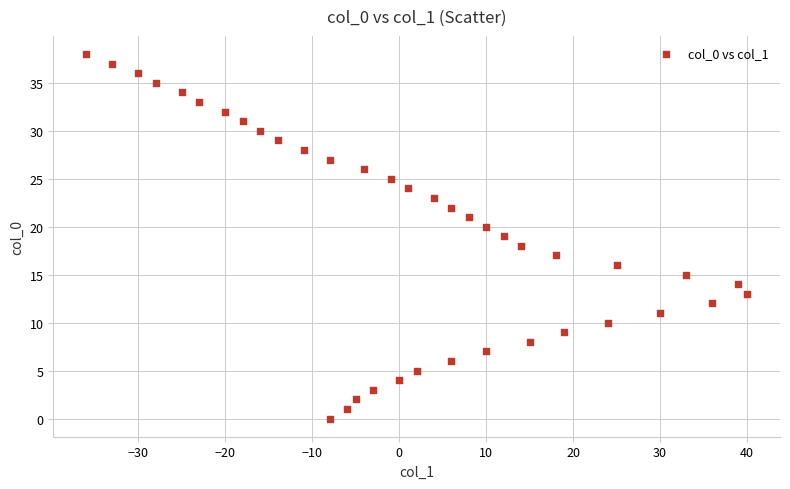

What is the range of X values (max minus min)?

76